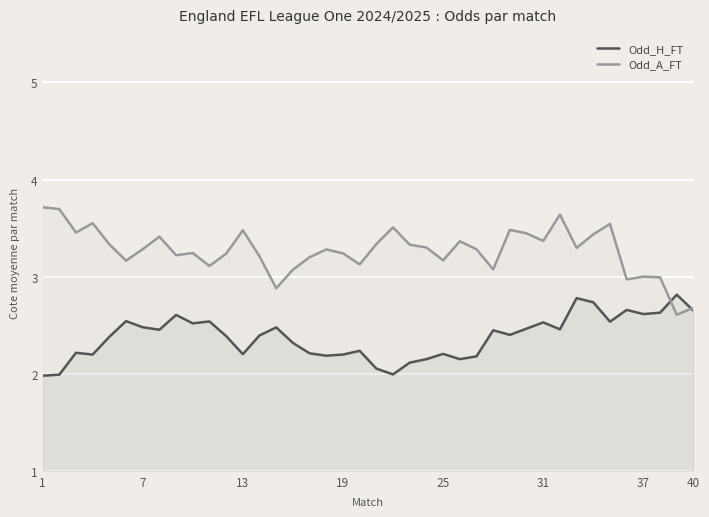

How many intersections are there between Odd_H_FT and Odd_A_FT?

2